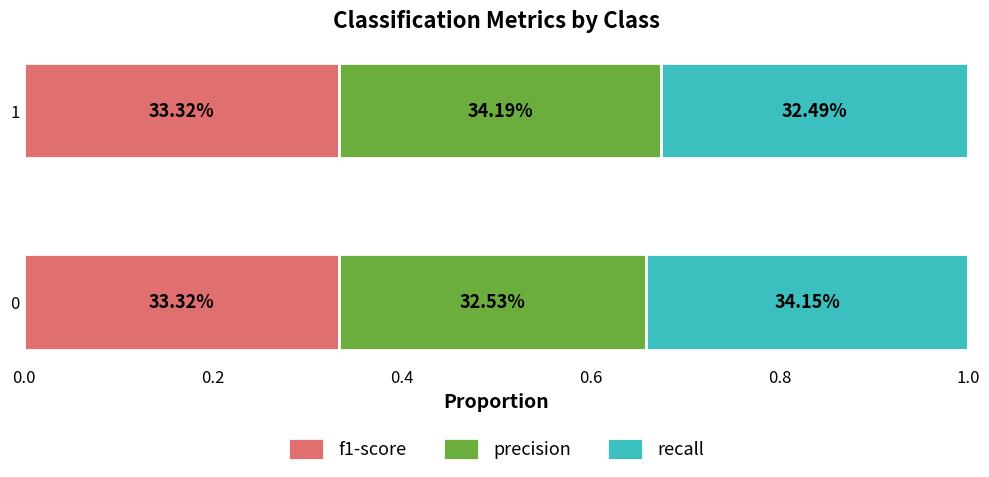

What is the sum of all recall values?

0.7